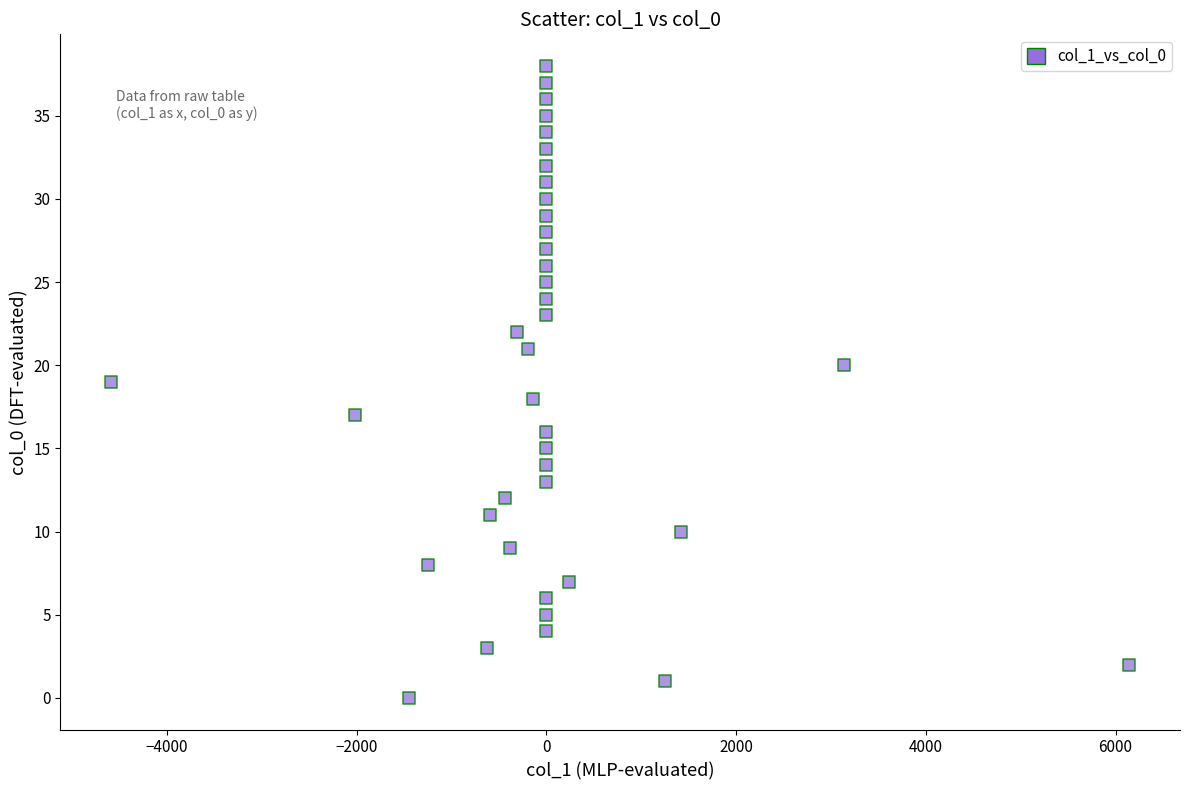

What is the range of Y values (max minus min)?

38